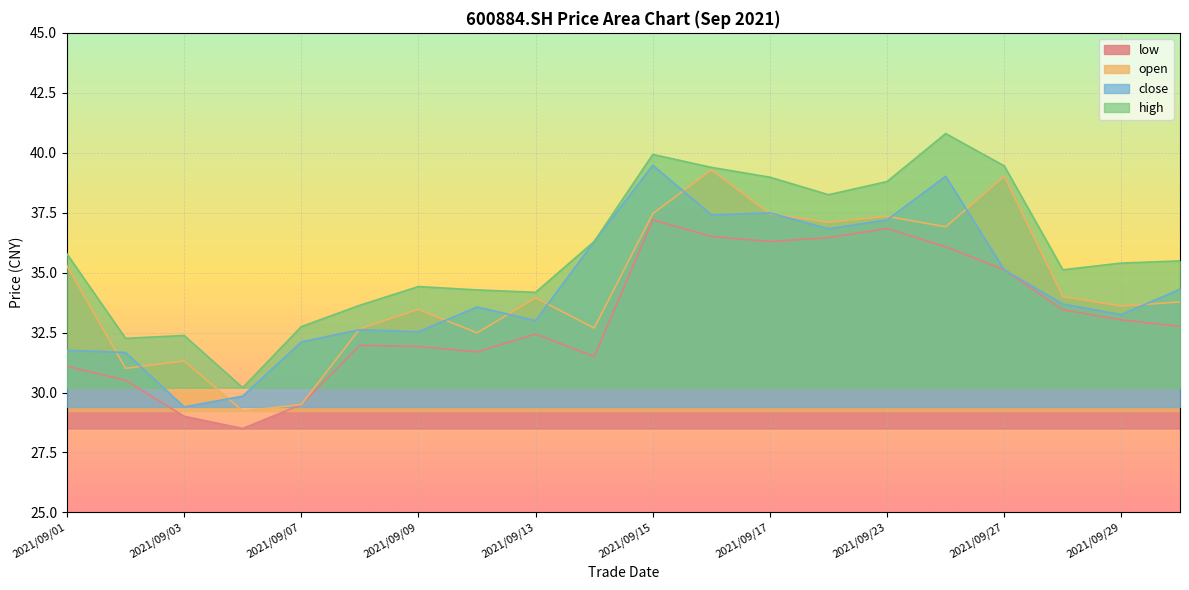

At which category does open reach its first local valley?

2021/09/02